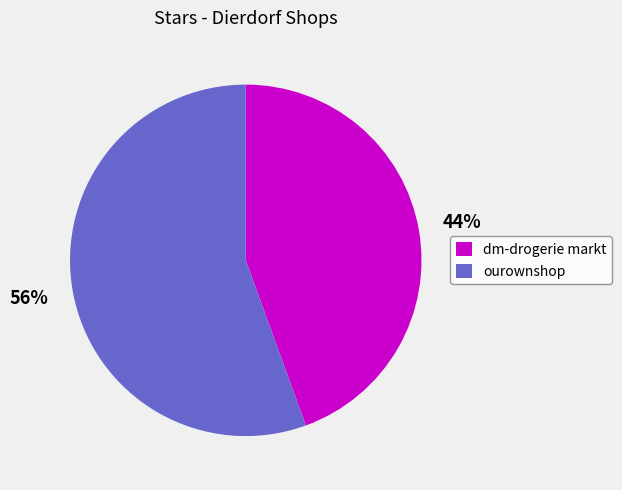

Which slice is the smallest?

dm-drogerie markt